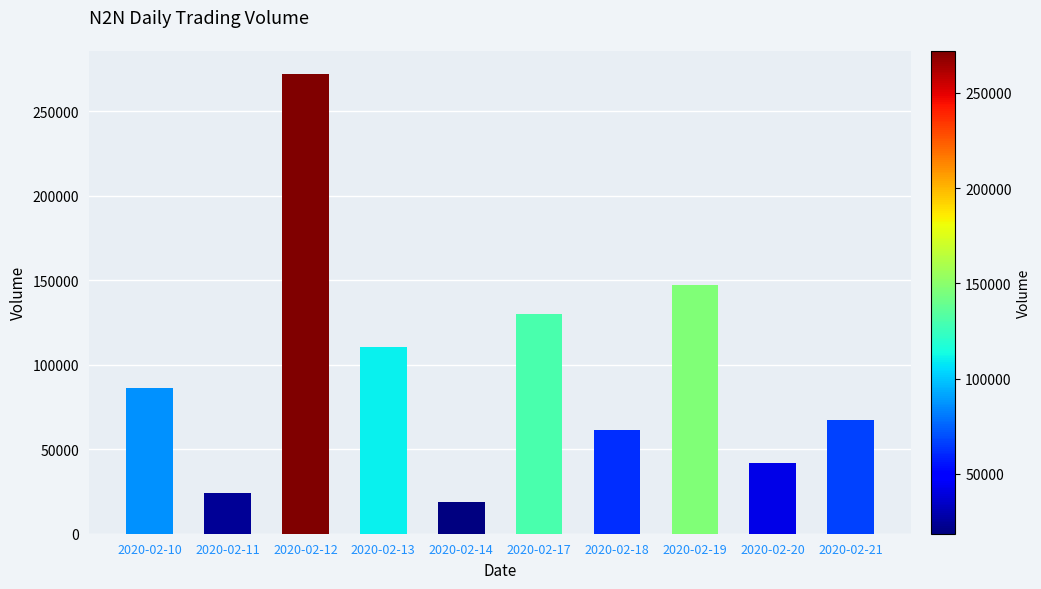

Count the number of data series in this chart.

1